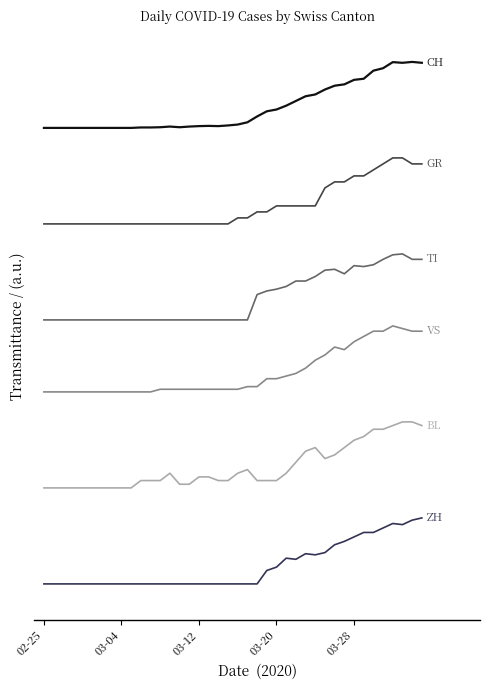

Reading left to right, list all the values displayed in this chart.

CH: 380.0	380.0	380.0	380.0	380.0	380.0	380.0	380.0	380.0	380.0	380.4	380.4	380.6	381.1	380.6	381.1	381.5	381.7	381.5	382.1	382.8	384.7	389.5	393.8	395.3	398.5	402.4	406.4	407.9	412.0	415.2	416.3	420.0	421.0	427.7	429.8	434.8	434.3	435.0	434.3
GR: 300.0	300.0	300.0	300.0	300.0	300.0	300.0	300.0	300.0	300.0	300.0	300.0	300.0	300.0	300.0	300.0	300.0	300.0	300.0	300.0	305.0	305.0	310.0	310.0	315.0	315.0	315.0	315.0	315.0	330.0	335.0	335.0	340.0	340.0	345.0	350.0	355.0	355.0	350.0	350.0
TI: 220.0	220.0	220.0	220.0	220.0	220.0	220.0	220.0	220.0	220.0	220.0	220.0	220.0	220.0	220.0	220.0	220.0	220.0	220.0	220.0	220.0	220.0	241.1	244.1	245.6	247.9	252.4	252.4	256.2	261.4	262.2	258.4	265.2	264.5	266.0	270.5	274.2	275.0	270.5	270.5
VS: 160.0	160.0	160.0	160.0	160.0	160.0	160.0	160.0	160.0	160.0	160.0	160.0	162.2	162.2	162.2	162.2	162.2	162.2	162.2	162.2	162.2	164.4	164.4	171.0	171.0	173.2	175.4	179.8	186.4	190.8	197.4	195.2	201.8	206.2	210.6	210.6	215.0	212.8	210.6	210.6
BL: 80.0	80.0	80.0	80.0	80.0	80.0	80.0	80.0	80.0	80.0	86.1	86.1	86.1	92.2	83.1	83.1	89.2	89.2	86.1	86.1	92.2	95.3	86.1	86.1	86.1	92.2	101.4	110.6	113.6	104.4	107.5	113.6	119.7	122.8	128.9	128.9	131.9	135.0	135.0	131.9
ZH: 0.0	0.0	0.0	0.0	0.0	0.0	0.0	0.0	0.0	0.0	0.0	0.0	0.0	0.0	0.0	0.0	0.0	0.0	0.0	0.0	0.0	0.0	0.0	11.2	14.0	21.4	20.5	25.2	24.2	26.1	32.6	35.4	39.2	42.9	42.9	46.6	50.3	49.4	53.1	55.0